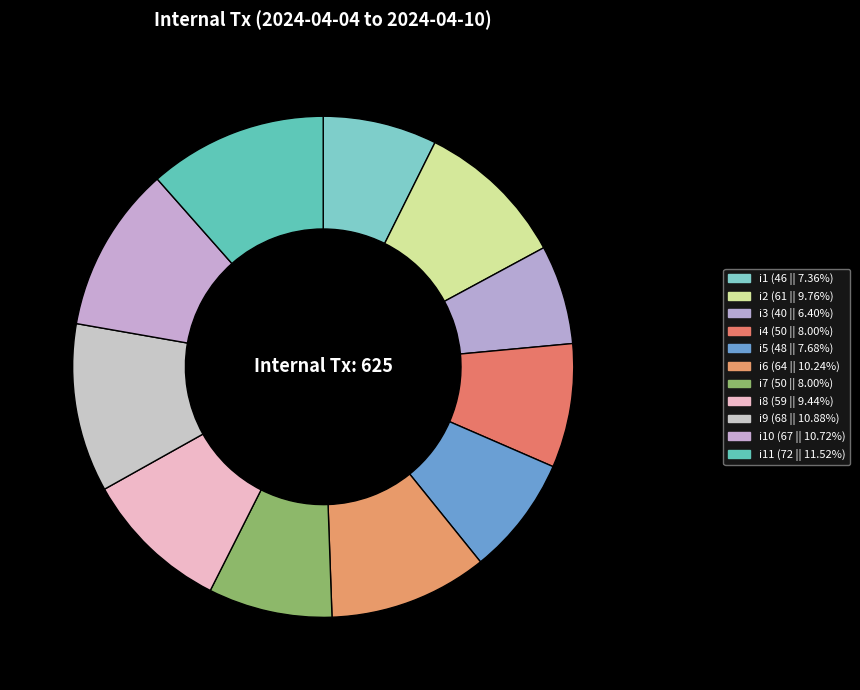

How many segments does this pie chart have?

11